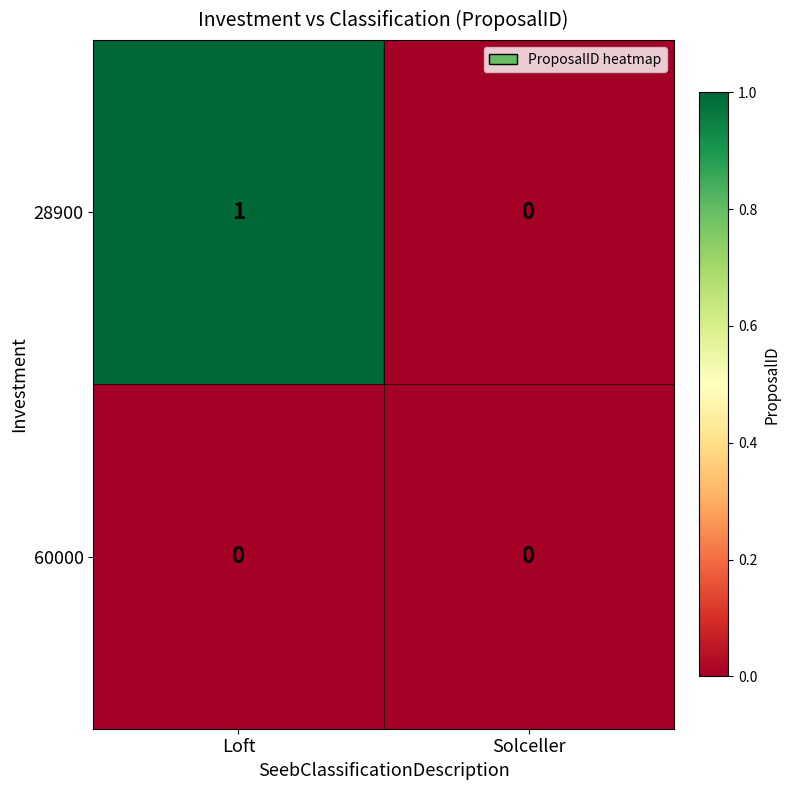

List the series in order of their peak value, lowest first.

60000, 28900